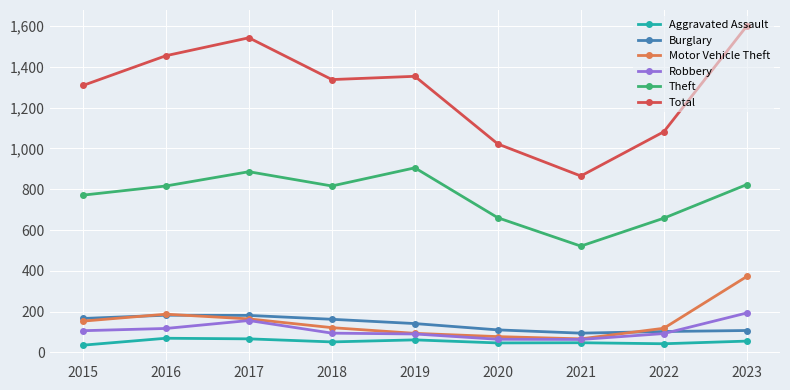

At which label does Total reach its peak?

2023